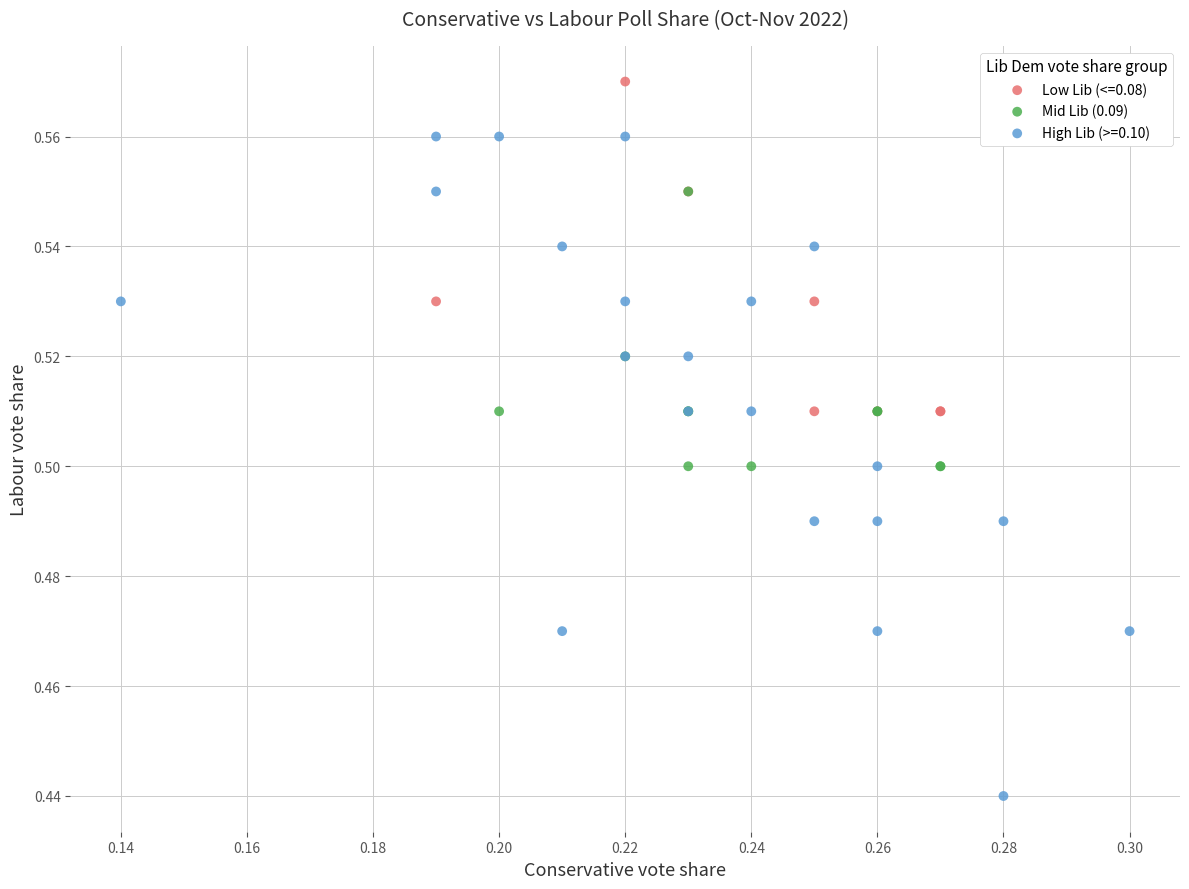

Which series contains the highest Y value?

Low Lib (<=0.08)